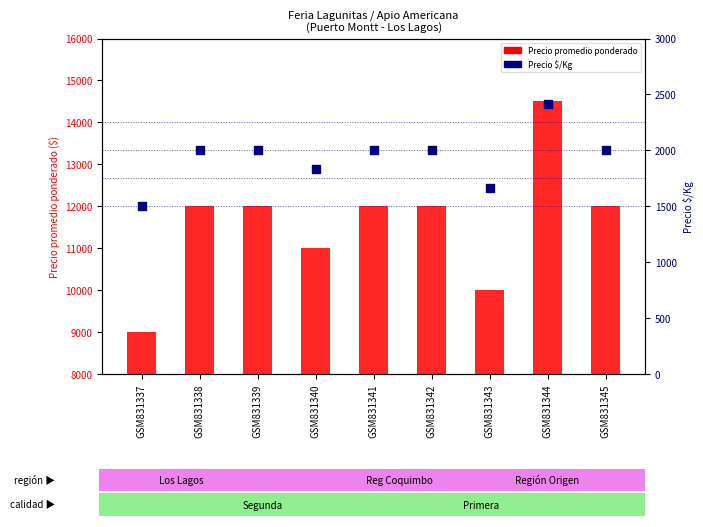

At which category is the sum across all series the highest?

GSM831344